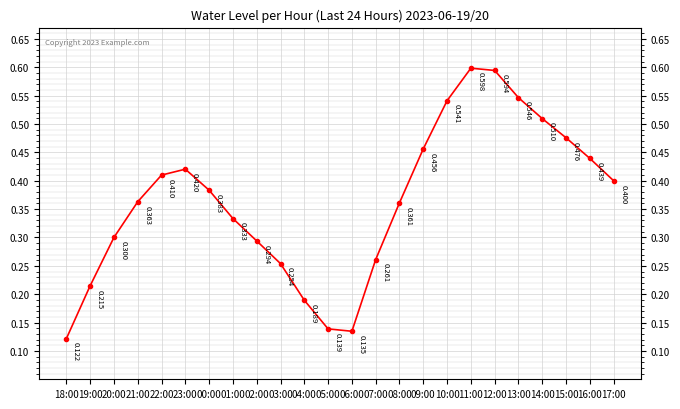

Does the chart display data point markers on the line(s)?

Yes